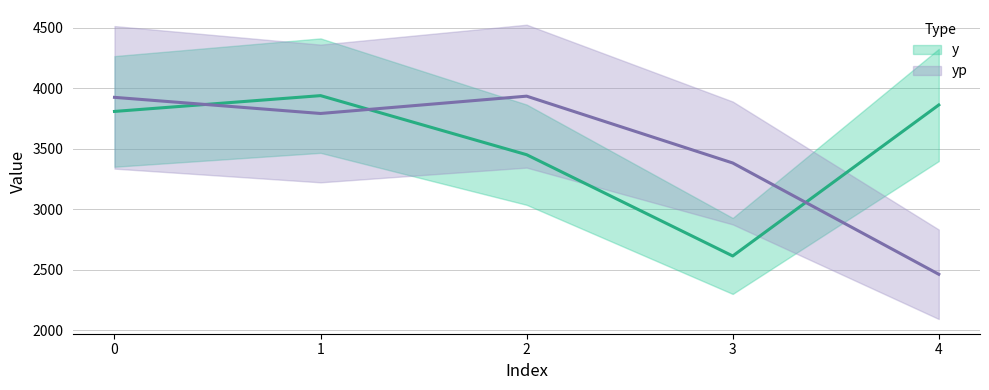

Where is the first local maximum for yp?

2